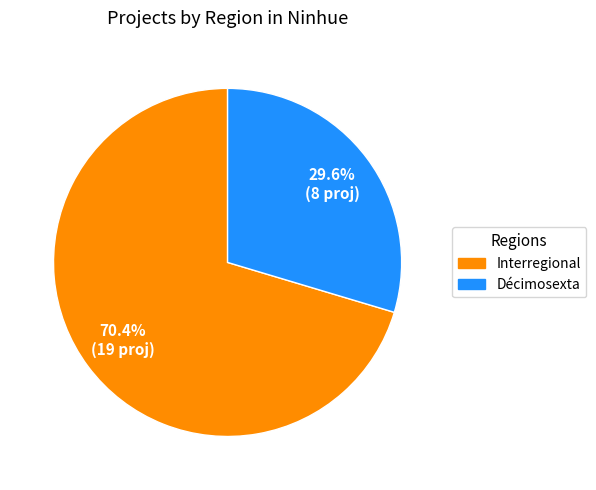

Rank the categories by value from lowest to highest.

Décimosexta, Interregional